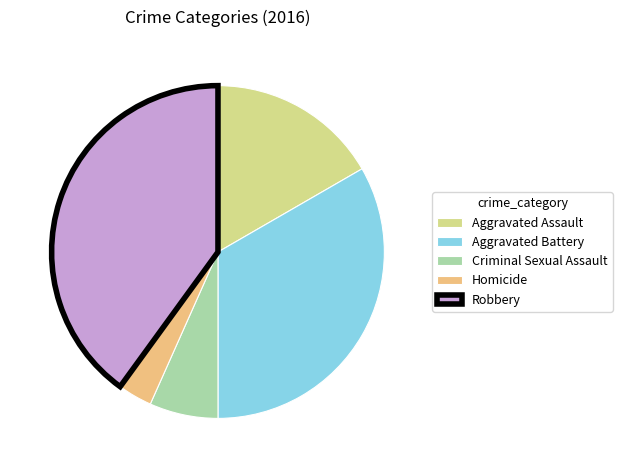

How many slices are in this pie chart?

5